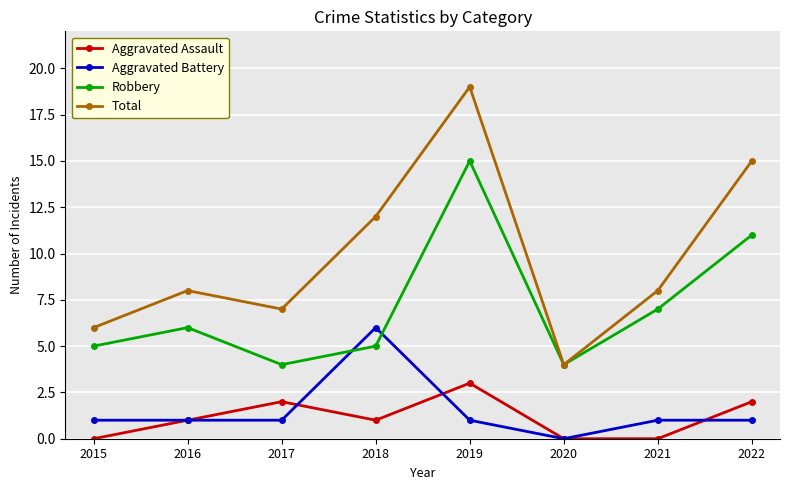

What is the sum of the Robbery values at 2018 and 2017?

9